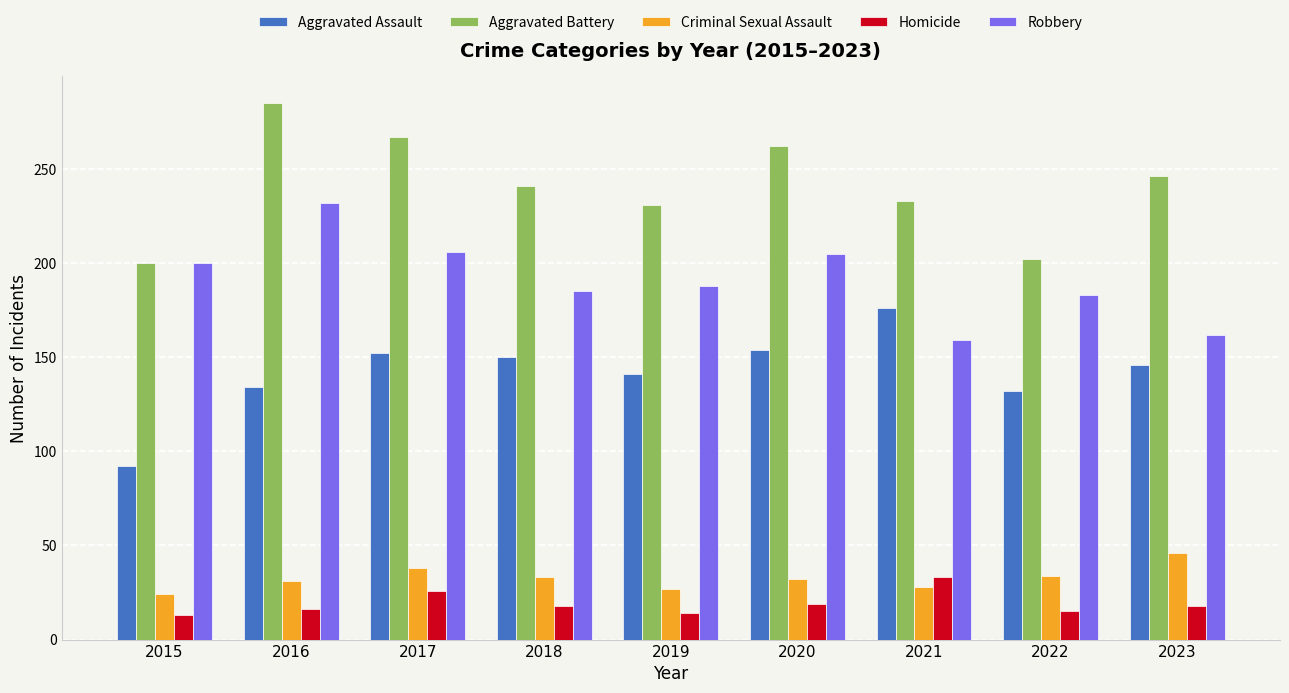

What is the total value across all series at 2017?

689